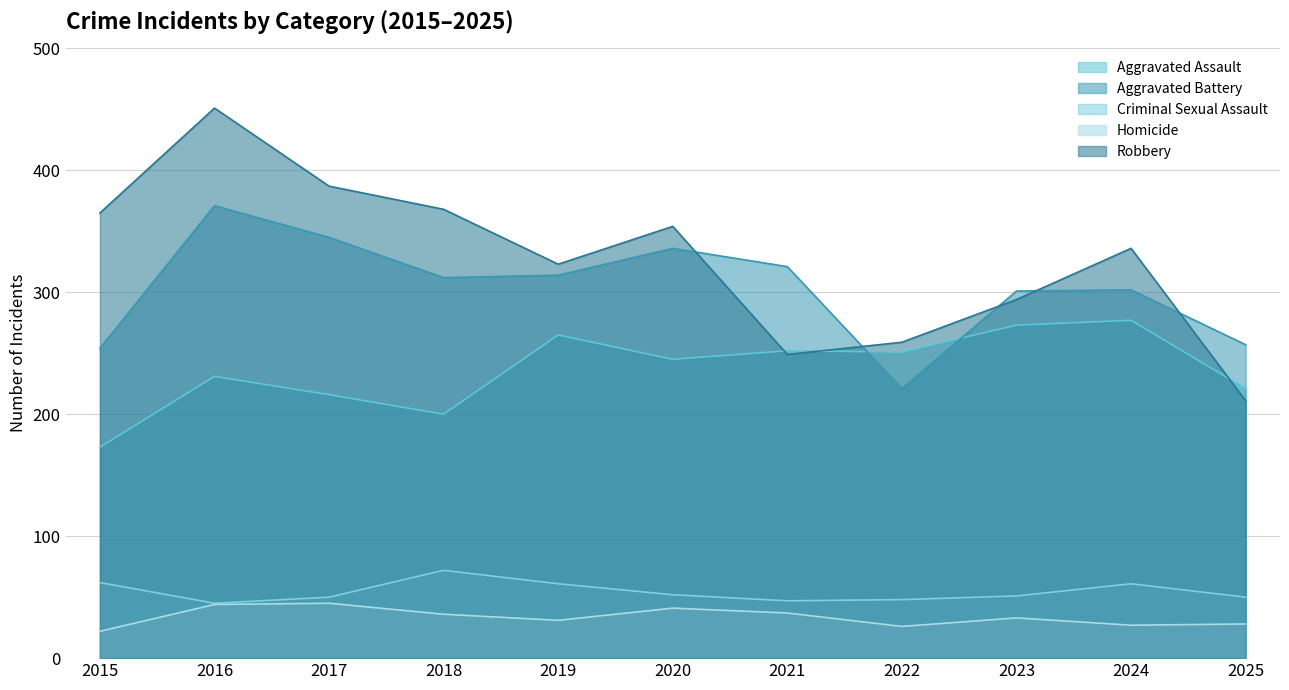

What is the value of the Aggravated Battery point at the 11th from the left?

257